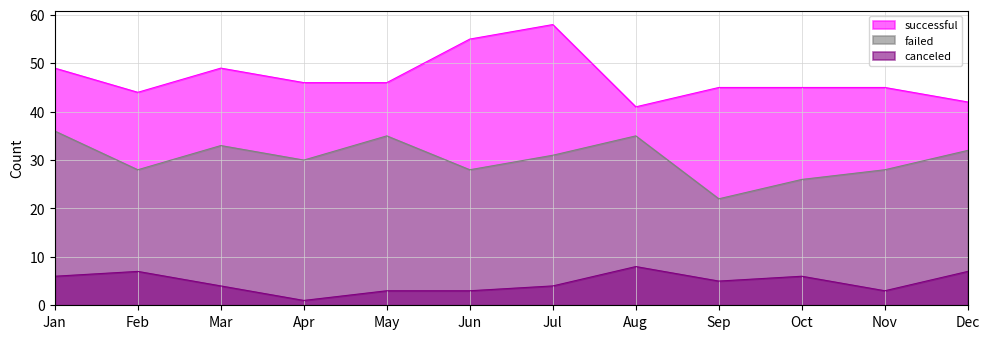

The canceled series shows 10 at Jan. True or false?

False